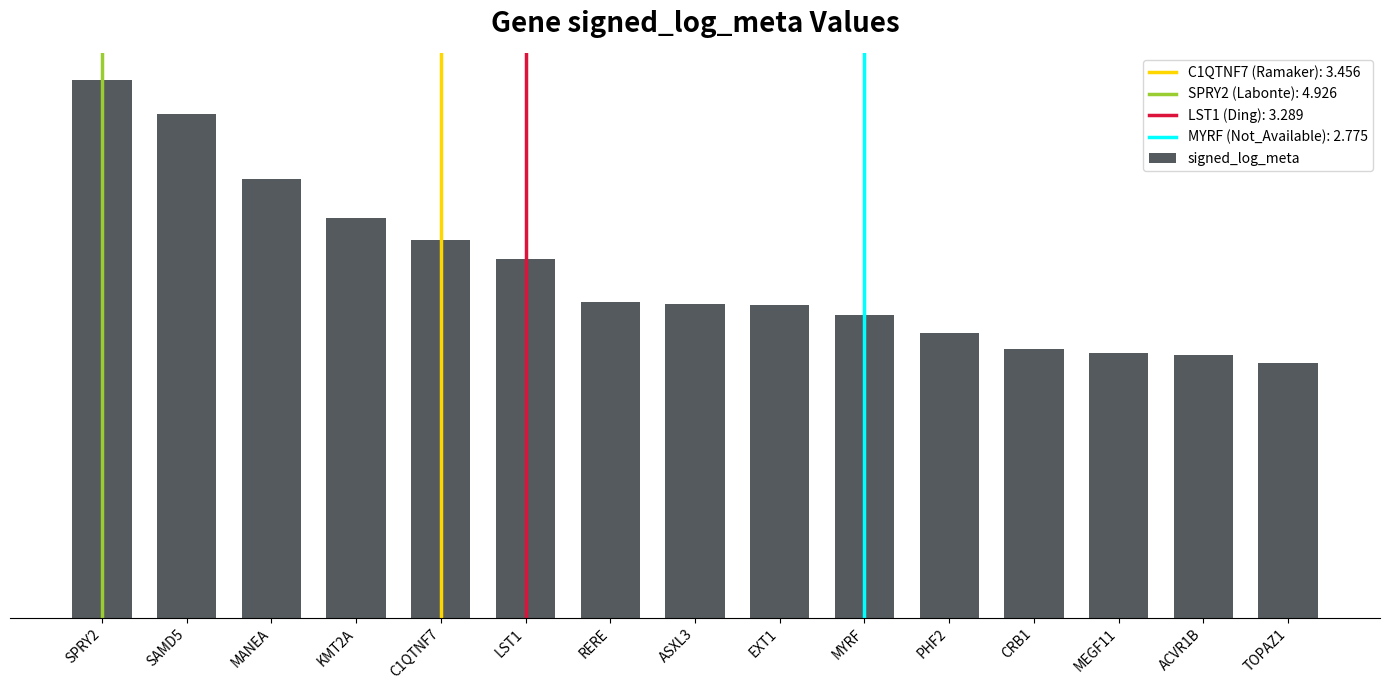

What is the label of the 5th bar from the left?

C1QTNF7